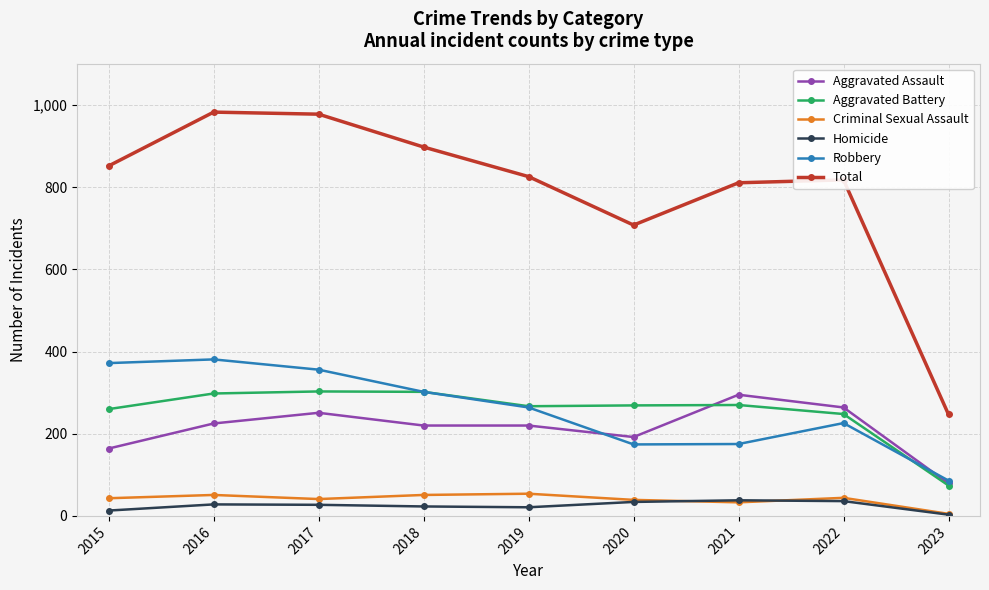

True or false: Aggravated Assault and Homicide intersect in this chart.

False